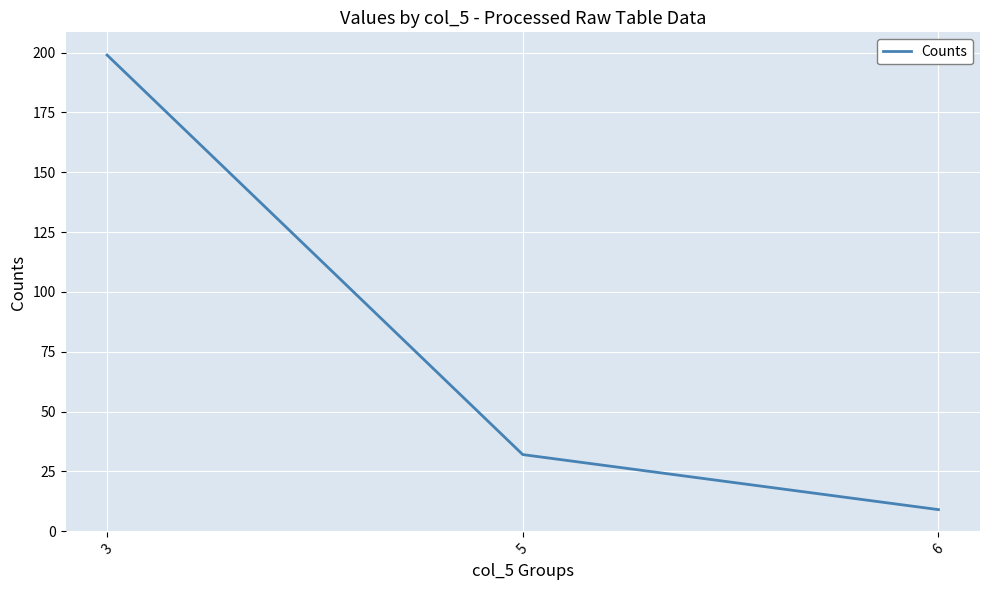

How many series are shown in this chart?

1